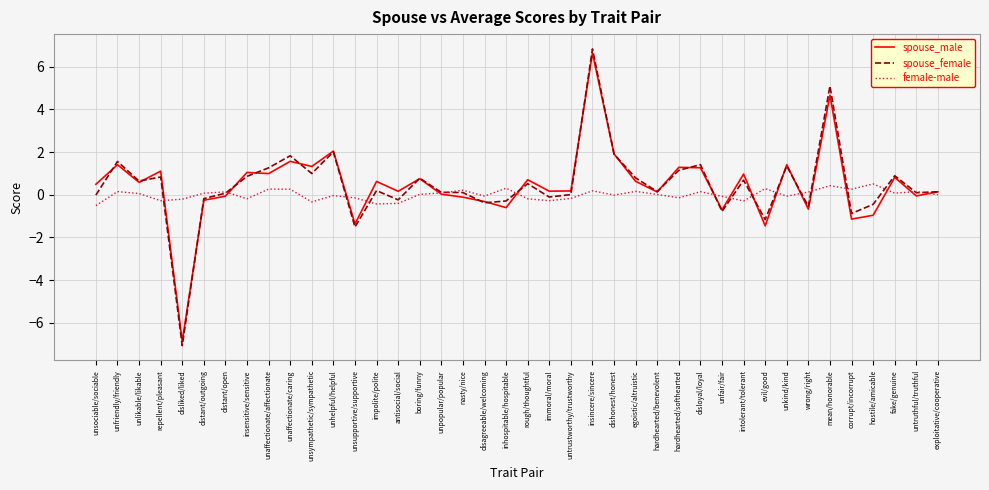

What position from the right is unsympathetic/sympathetic?

30